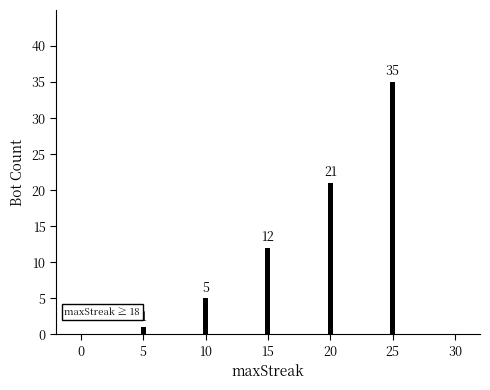

Approximately how many times larger is the value at 18 compared to 23?

7.0